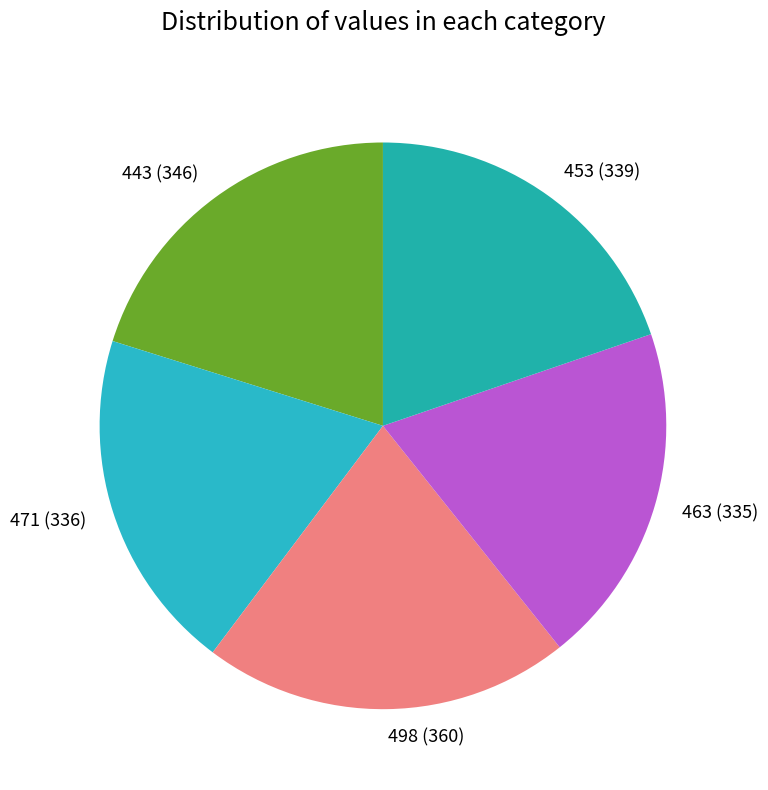

The 453 slice represents 25% of the pie. True or false?

False